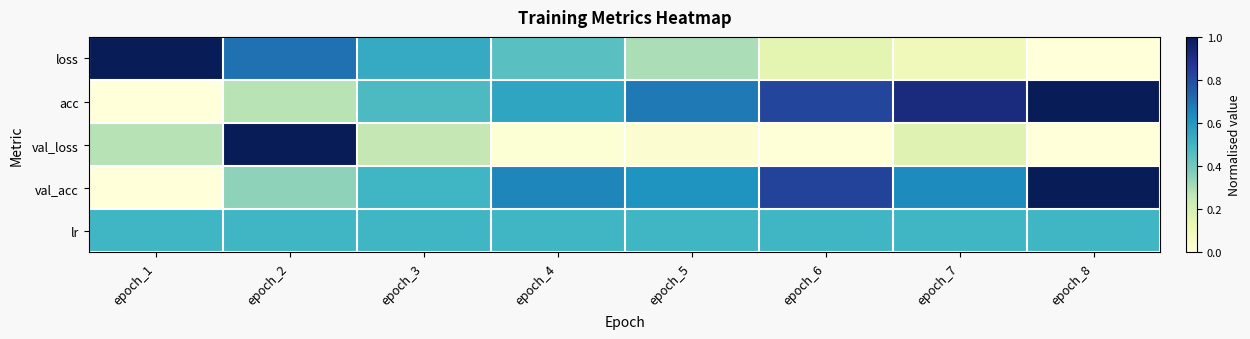

Which series has the widest spread of values?

loss